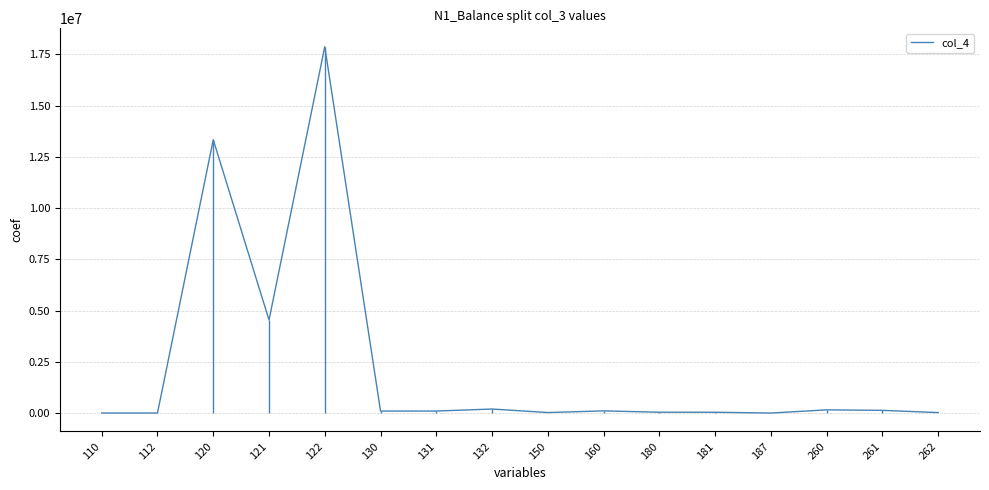

Reading left to right, list all the values displayed in this chart.

2850.0	2850.0	13332543.0	4540080.0	17872623.0	98592.0	98598.0	197190.0	25886.5	106901.9	41395.9	39916.2	1479.6	156385.5	132486.5	23899.1